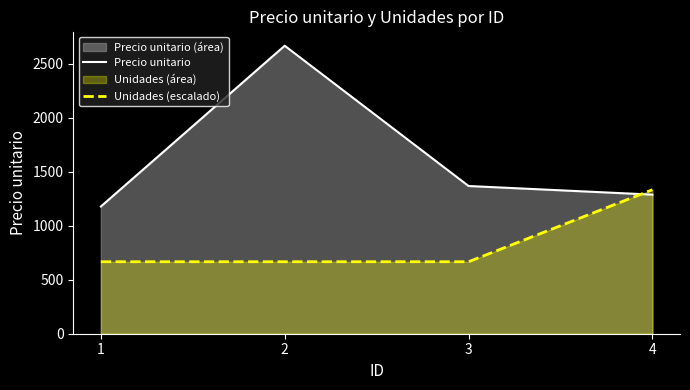

Rank the series at 4 from lowest to highest value.

Precio unitario, Unidades (escalado)